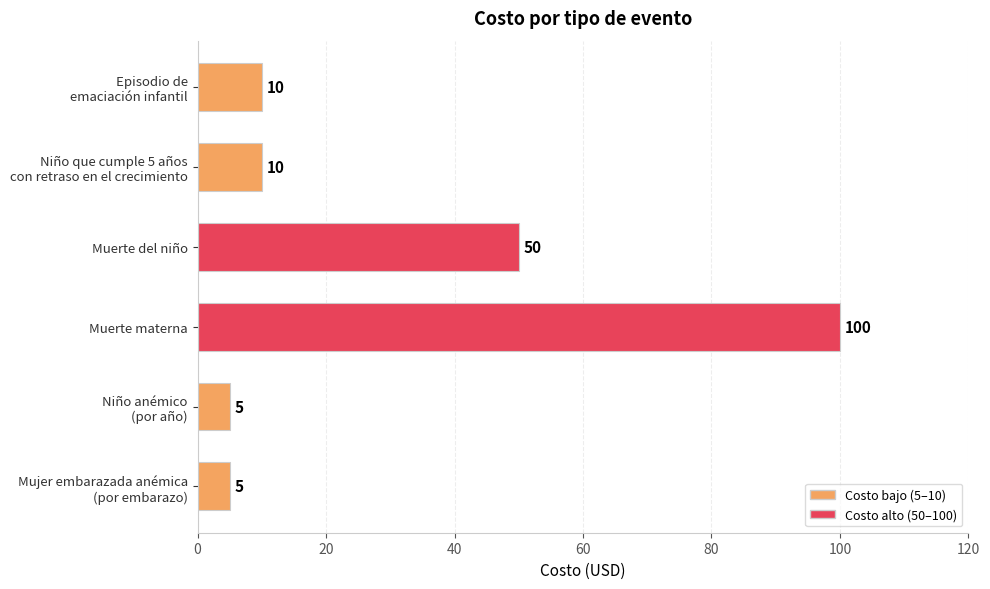

What is the ratio of the value at Muerte del niño to the value at Muerte materna?

0.5